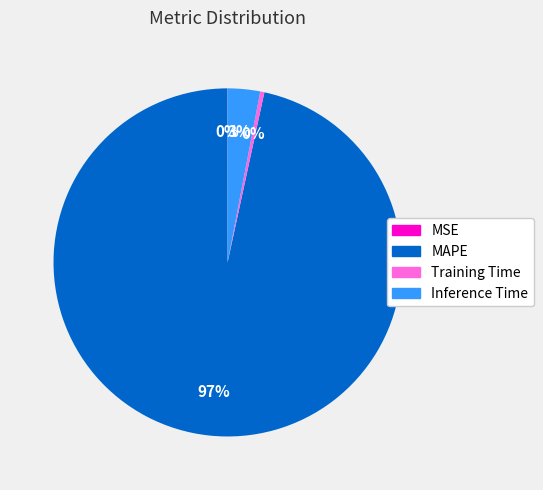

Which has a higher value, Training Time or Inference Time?

Inference Time